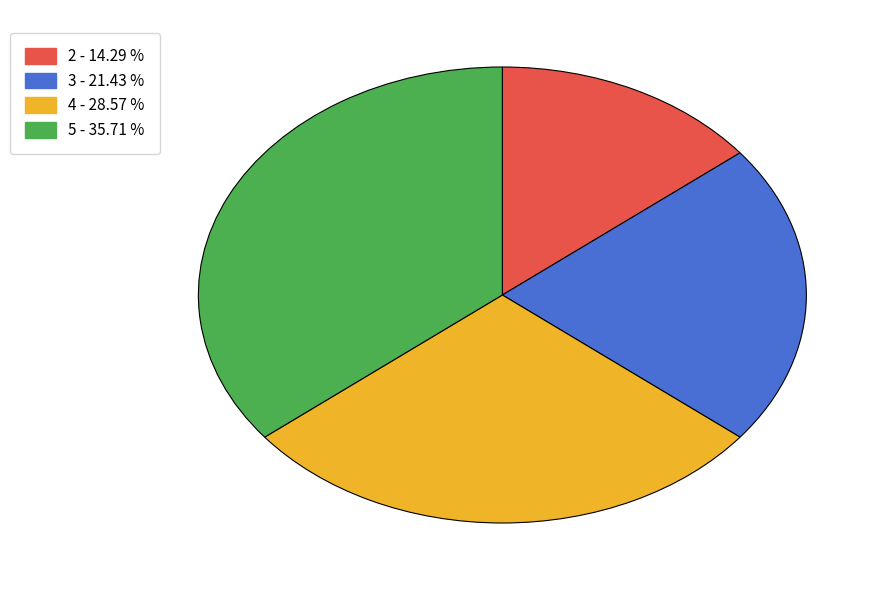

Does 2 represent more than half of the total?

No